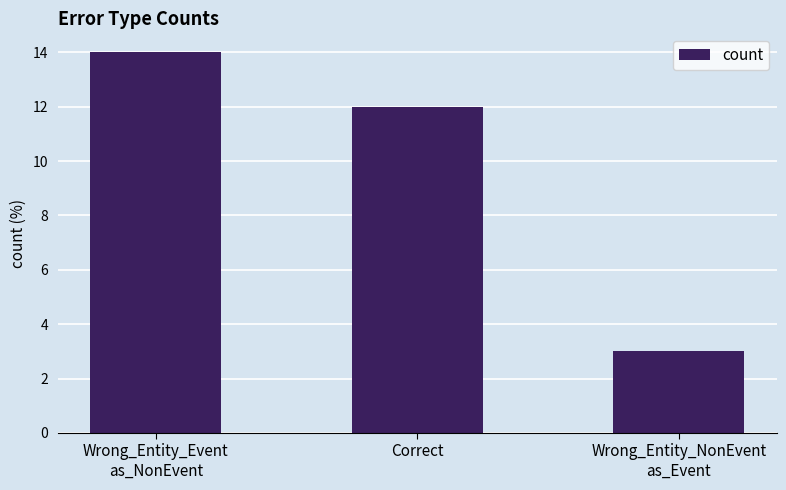

Count the values in the range 3 to 14.

3